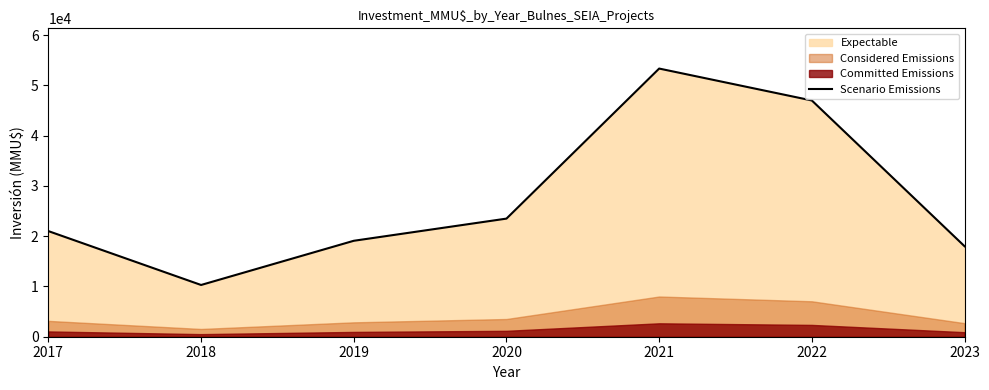

How many lines are shown in the chart?

1